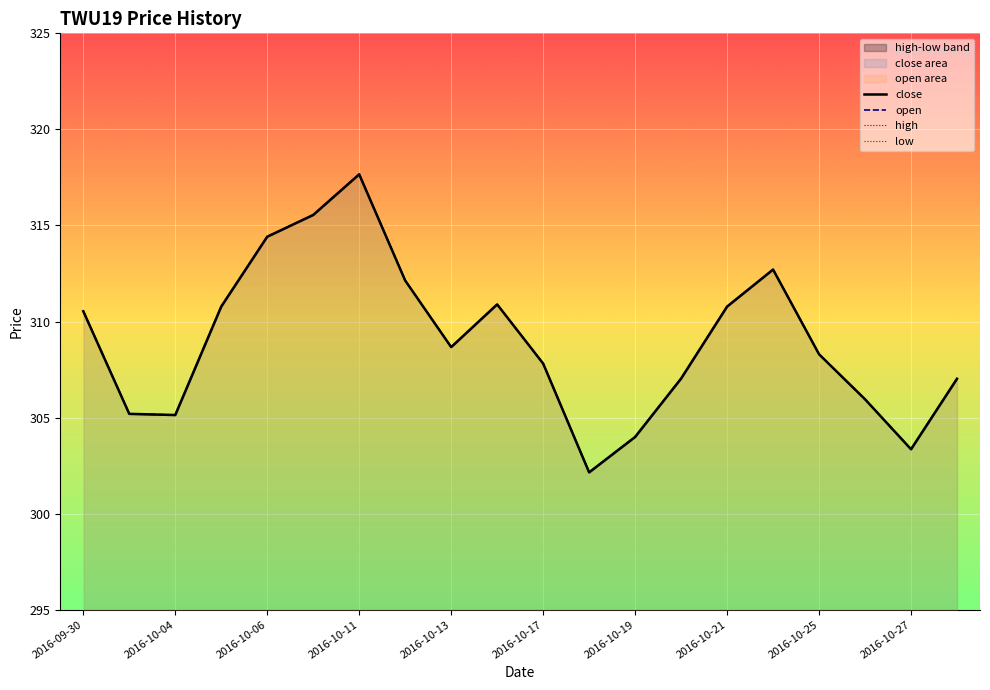

Is it true that open equals 308.7 at 2016-10-13?

True